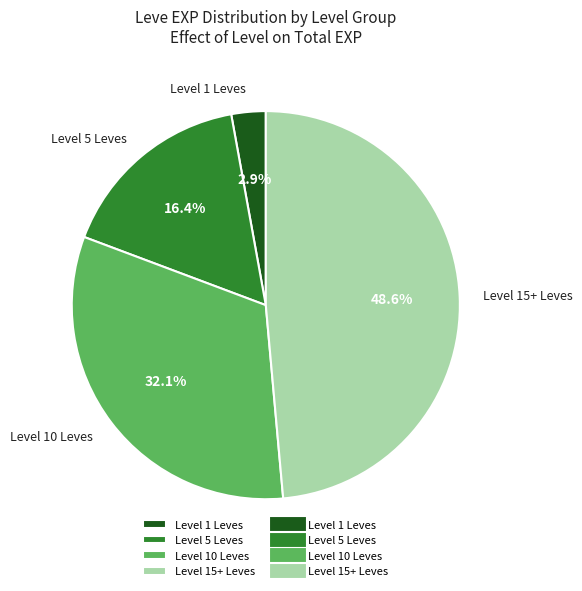

Rank the categories by value from lowest to highest.

Level 1 Leves, Level 5 Leves, Level 10 Leves, Level 15+ Leves